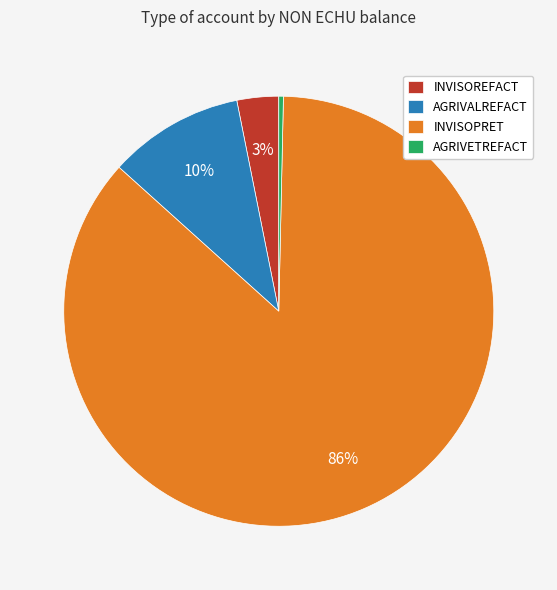

Rank the categories by value from lowest to highest.

AGRIVETREFACT, INVISOREFACT, AGRIVALREFACT, INVISOPRET